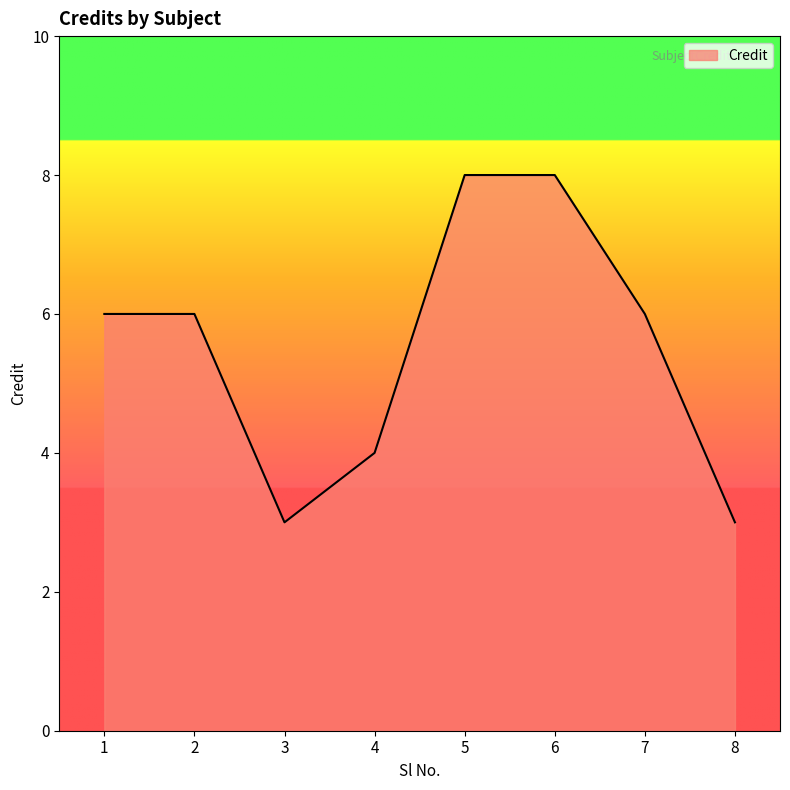

The value at 1 is 6. True or false?

True